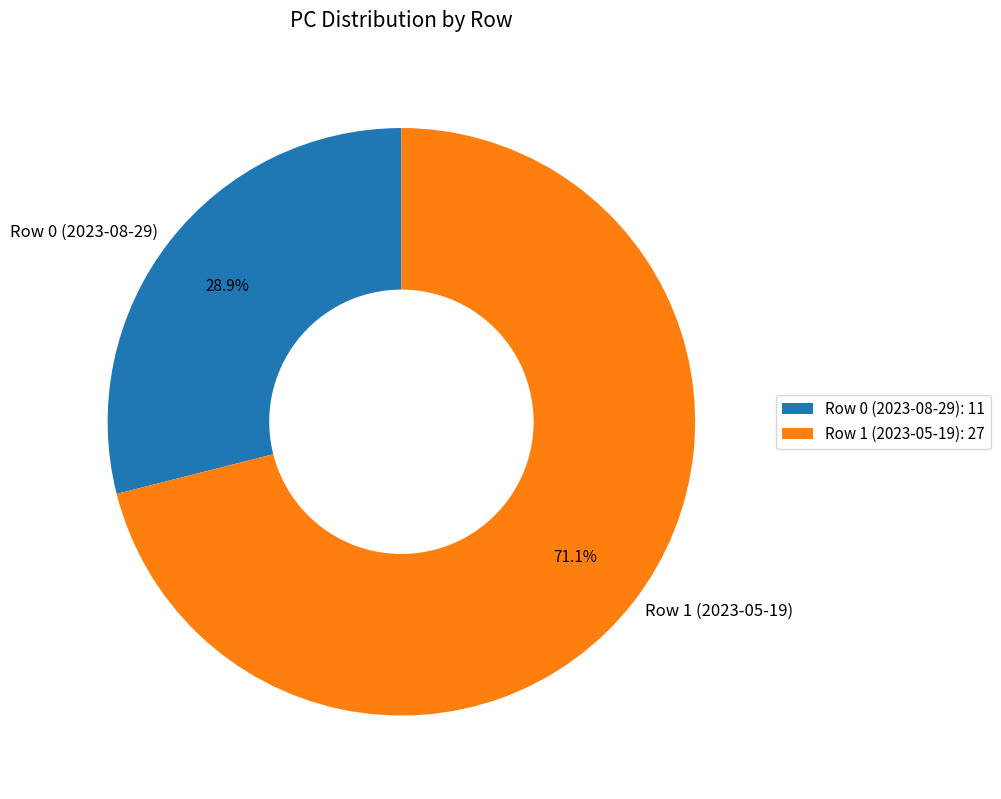

Which category has the smallest portion of the pie?

Row 0